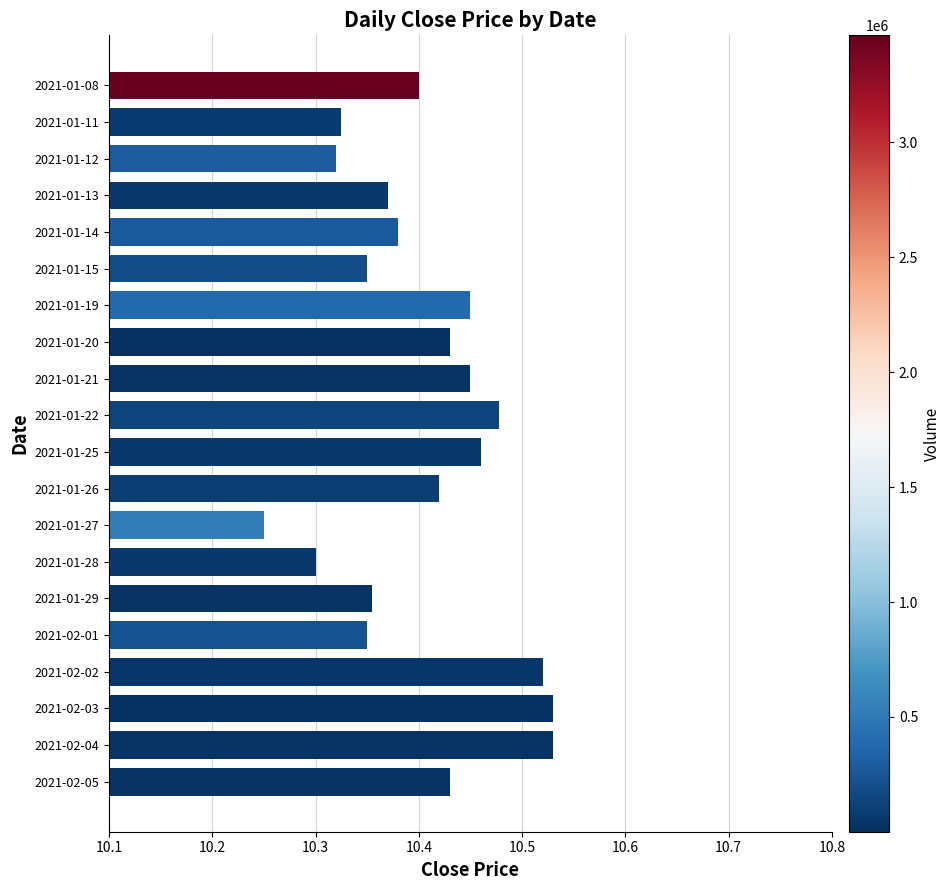

Count the values in the range 10 to 11.

20